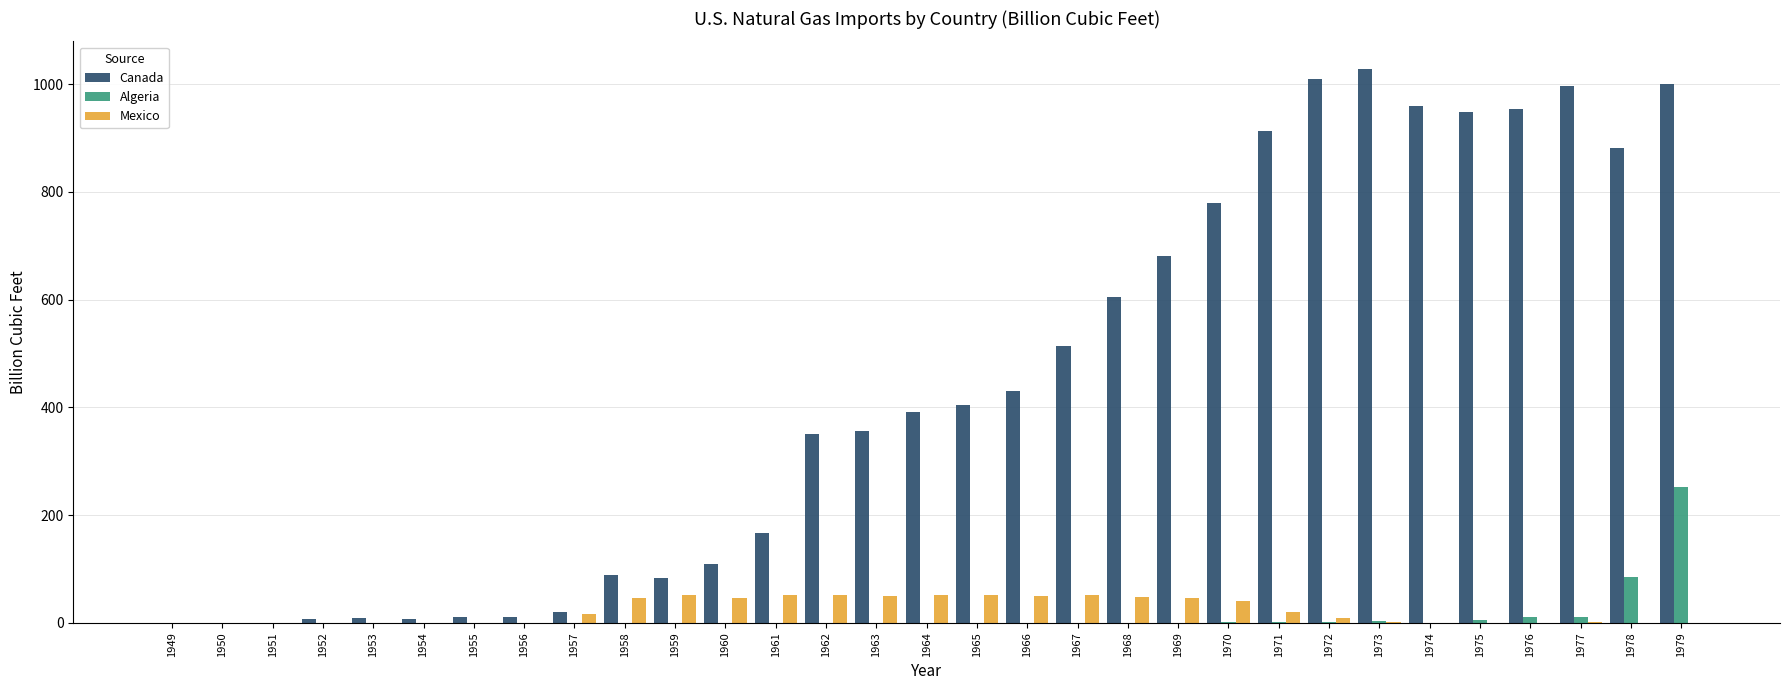

True or false: Canada has a value of 167.1 at 1961.

True